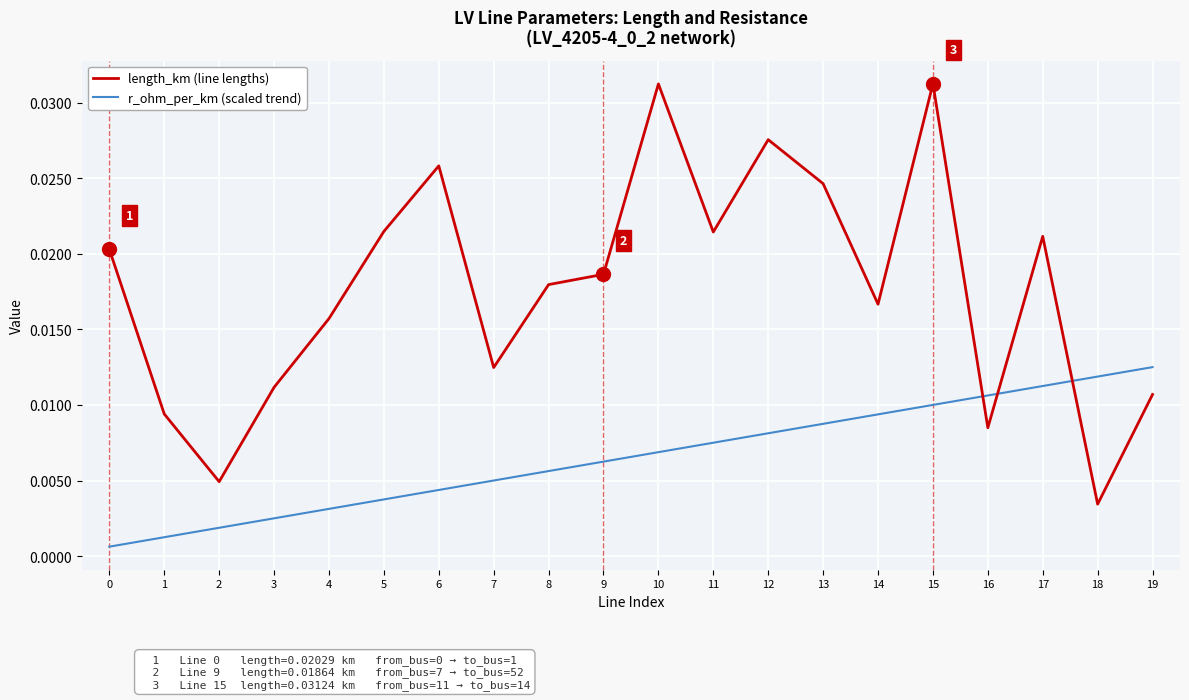

List the series in order of their overall mean, lowest first.

r_ohm_per_km (scaled trend), length_km (line lengths)